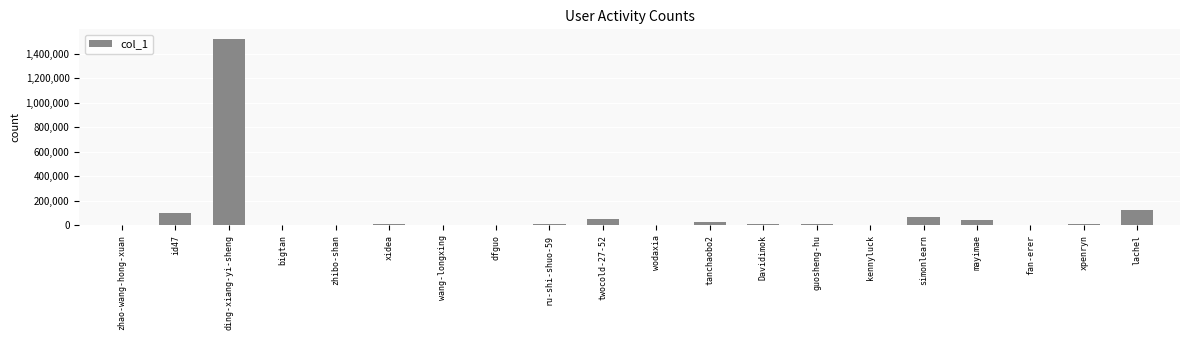

How many series are shown in this chart?

1